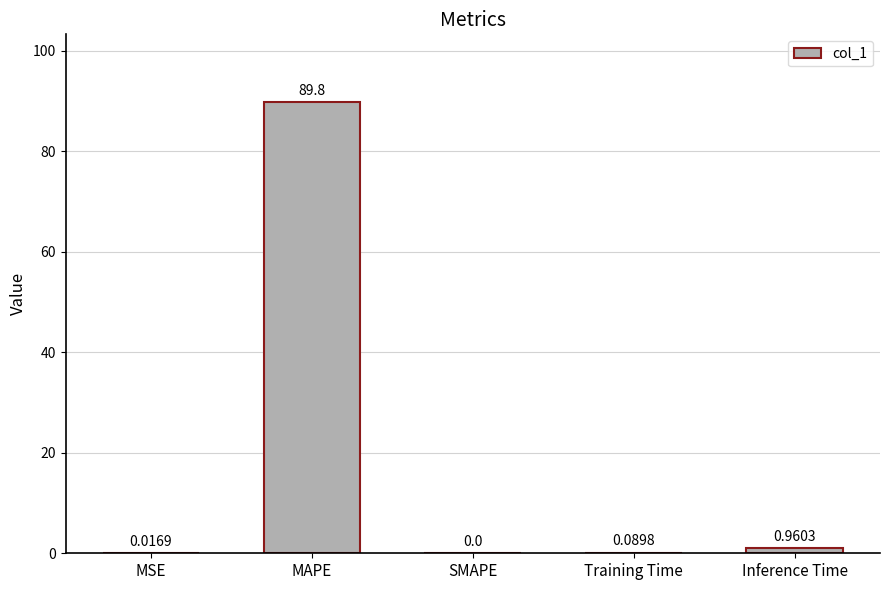

Count the number of values greater than 0.

4